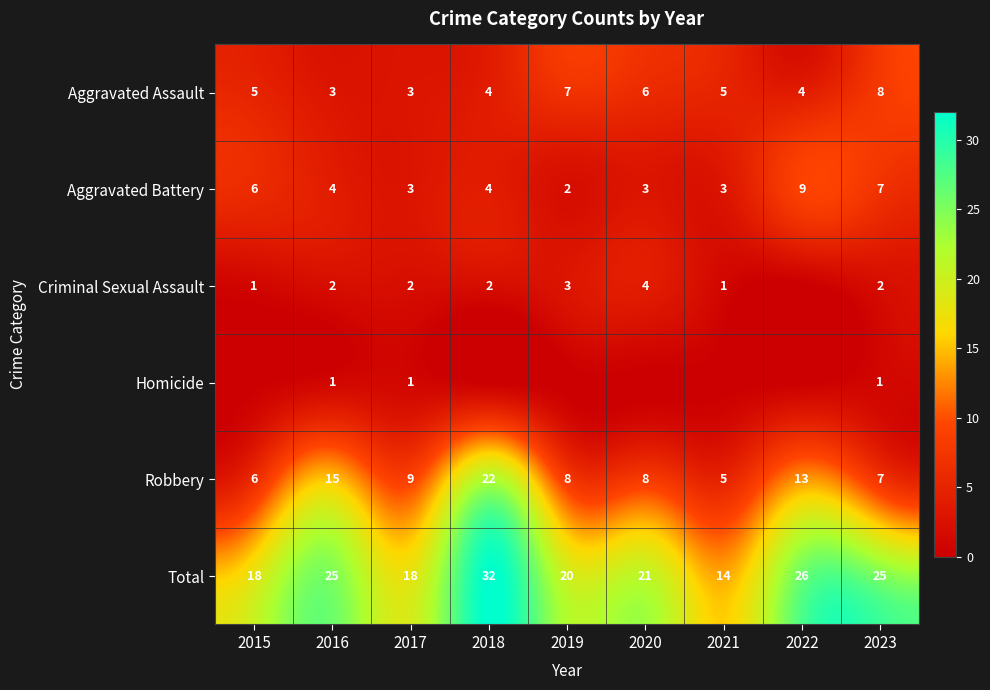

The Aggravated Assault series shows 5 at 2015. True or false?

True